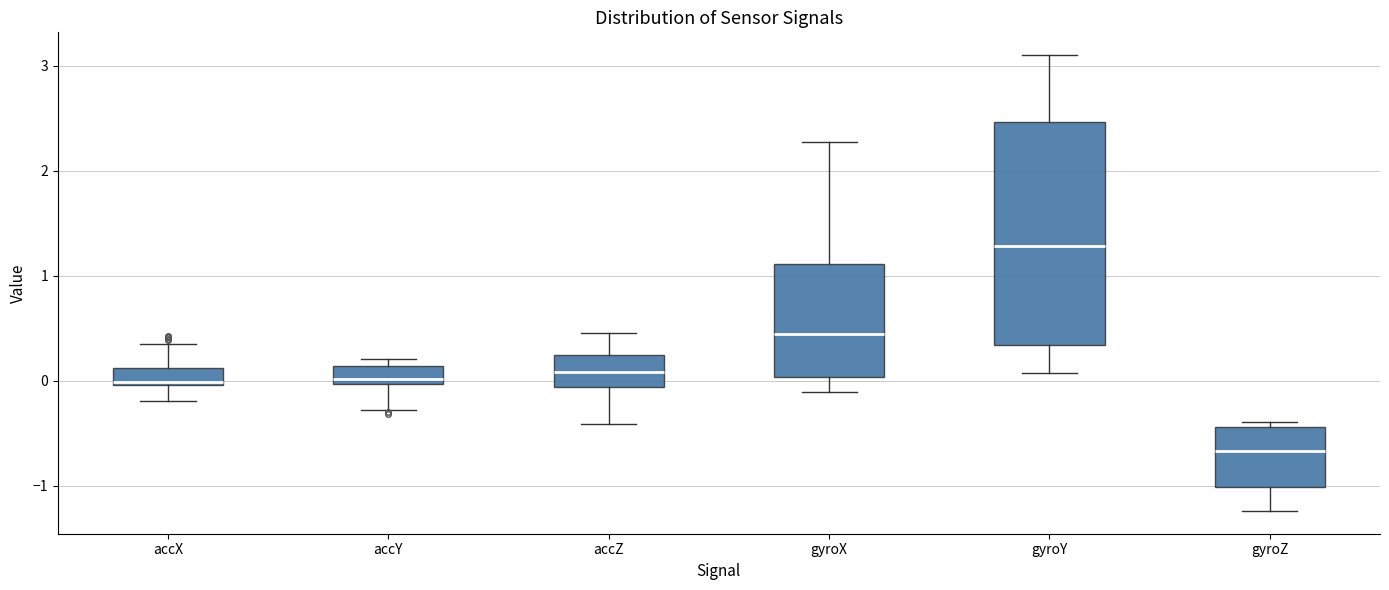

Reading left to right, read every box against the y-axis: the position of its median line, the range the box covers, and the ends of its whiskers. The values are not printed on the chart, so give them approximately, as read against the axis.

accX: median 0.0, box 0.0 to 0.1, whiskers -0.2 to 0.4
accY: median 0.0 (just above the box's lower edge), box 0.0 to 0.1, whiskers -0.3 to 0.2
accZ: median 0.1, box -0.1 to 0.2, whiskers -0.4 to 0.5
gyroX: median 0.5, box 0.0 to 1.1, whiskers -0.1 to 2.3
gyroY: median 1.3, box 0.3 to 2.5, whiskers 0.1 to 3.1
gyroZ: median -0.7, box -1.0 to -0.4, whiskers -1.2 to -0.4 (just above the box's upper edge)